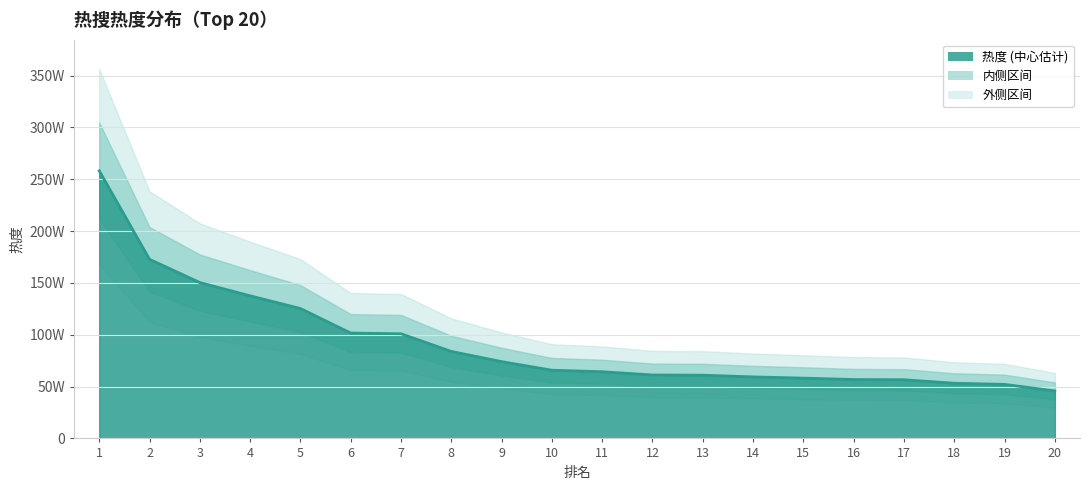

What is the average value?

919435